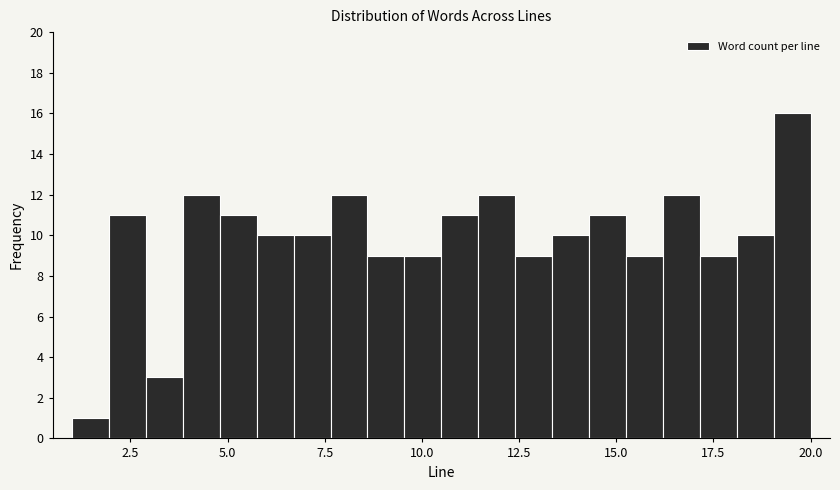

Read against the x-axis, roughly where is the centre of the tallest bar?

19.5